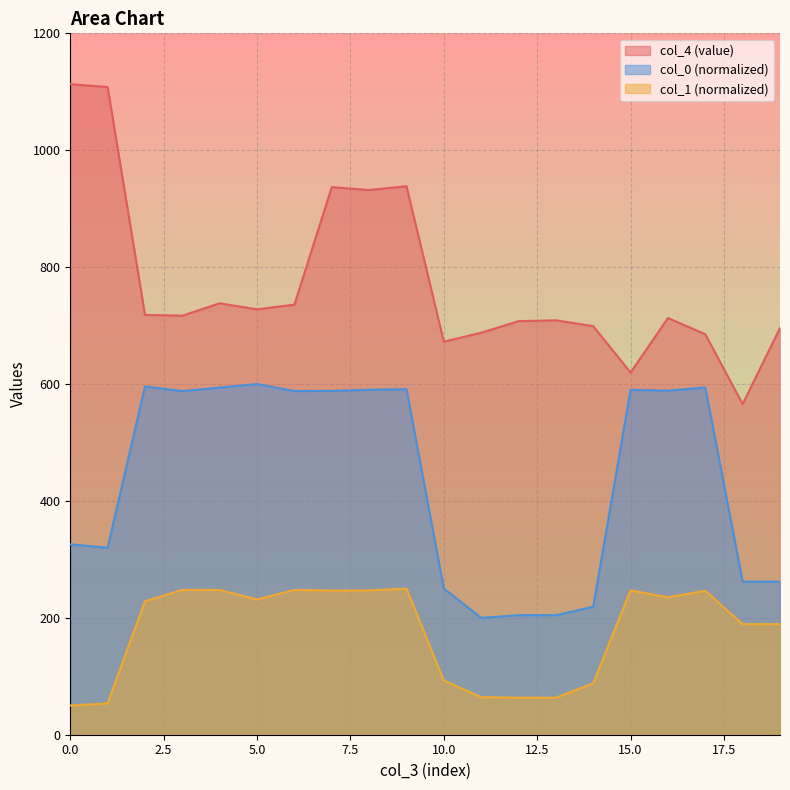

Is it true that col_4 equals 205.6 at 11?

False